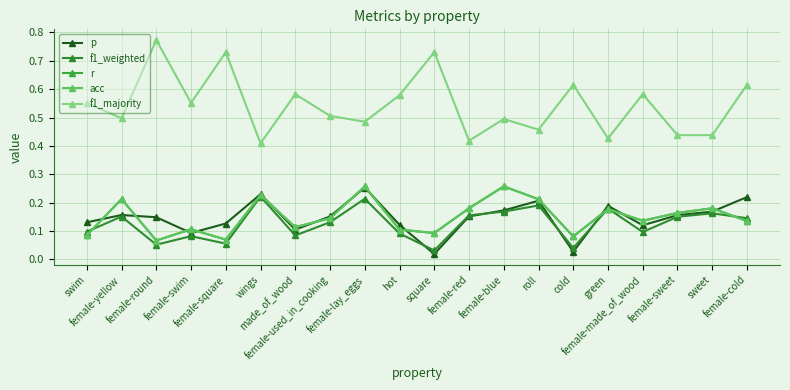

Does the chart have visible grid lines?

Yes